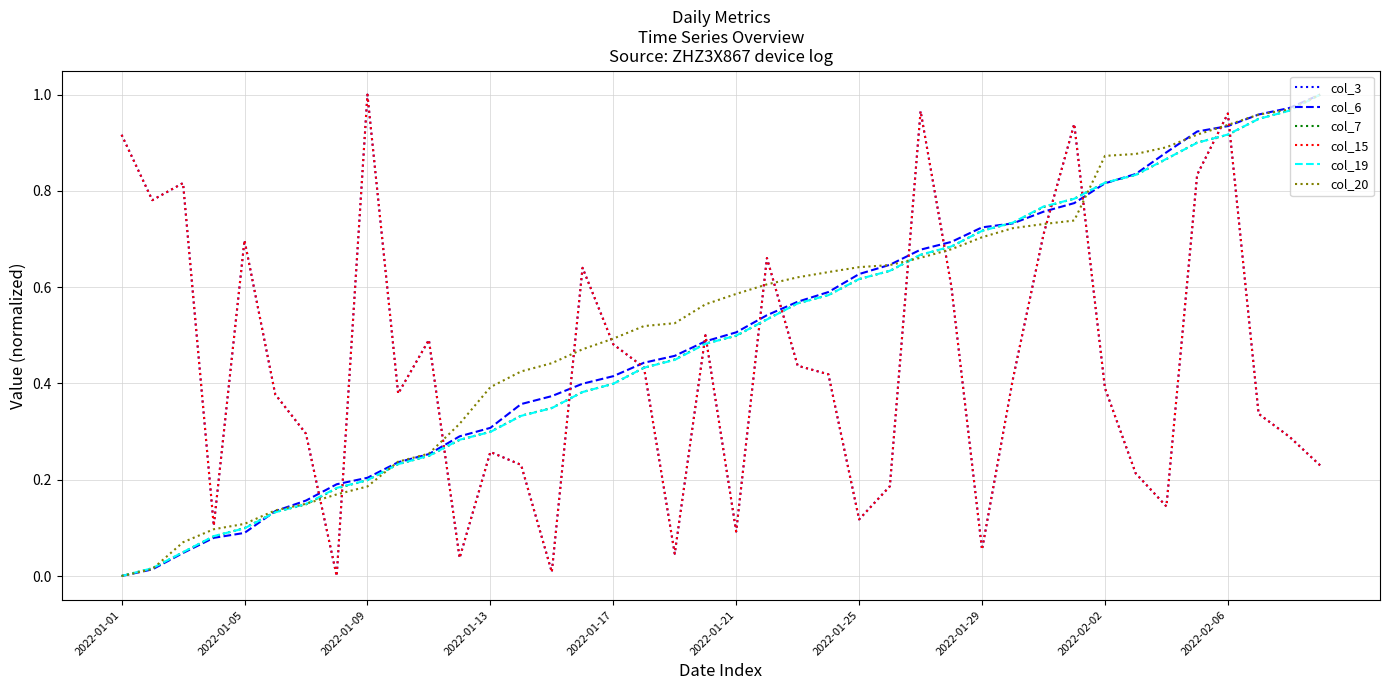

At which label does col_3 reach its peak?

2022-01-09